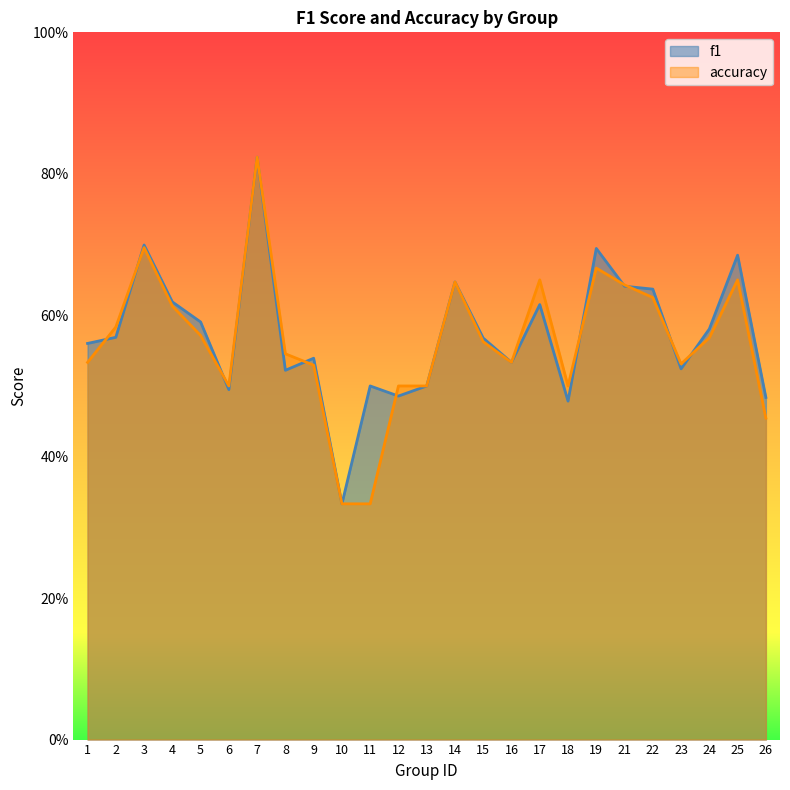

Reading right to left, transcribe all the data shown in this chart.

f1: 0.5	0.7	0.6	0.5	0.6	0.6	0.7	0.5	0.6	0.5	0.6	0.6	0.5	0.5	0.5	0.3	0.5	0.5	0.8	0.5	0.6	0.6	0.7	0.6	0.6
accuracy: 0.5	0.7	0.6	0.5	0.6	0.6	0.7	0.5	0.7	0.5	0.6	0.6	0.5	0.5	0.3	0.3	0.5	0.5	0.8	0.5	0.6	0.6	0.7	0.6	0.5